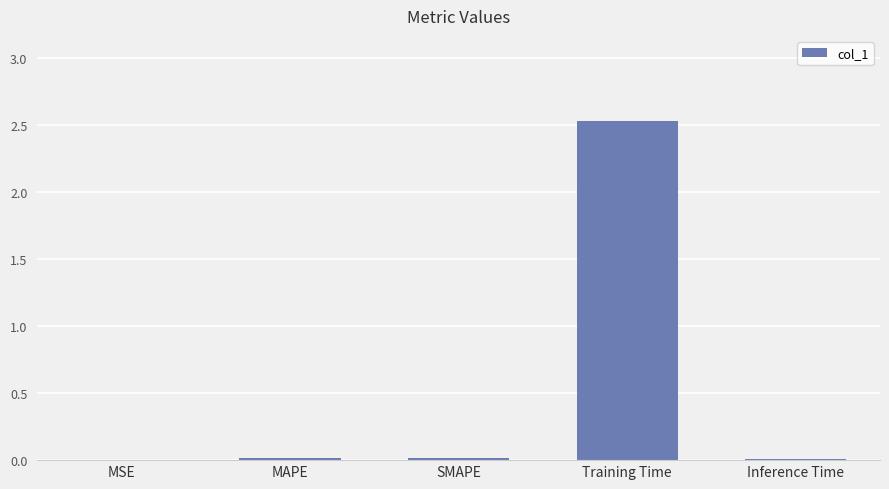

Which category has the highest value across all series?

Training Time